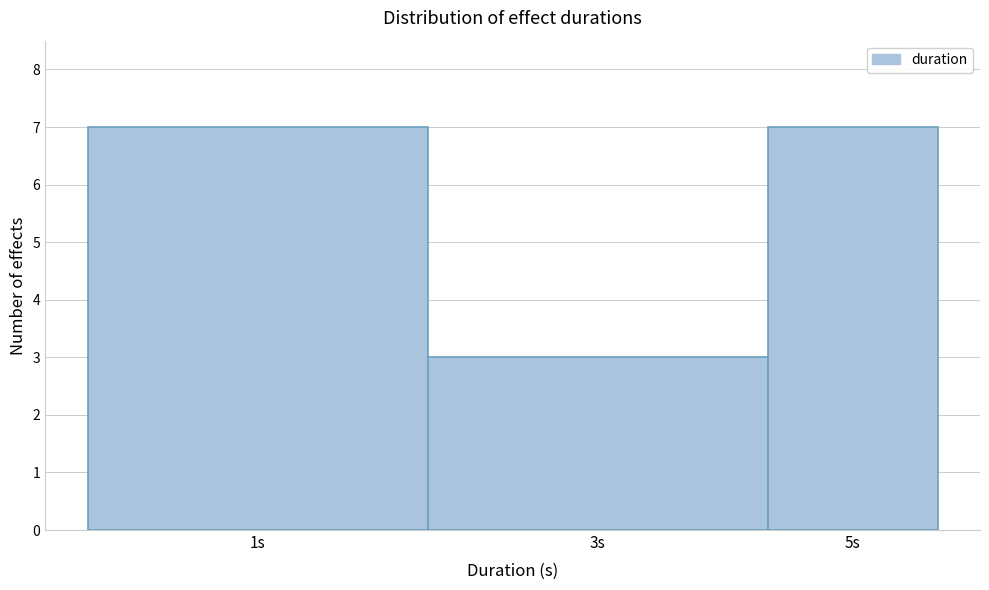

Reading left to right, extract all data points from this chart.

1s=7	3s=3	5s=7